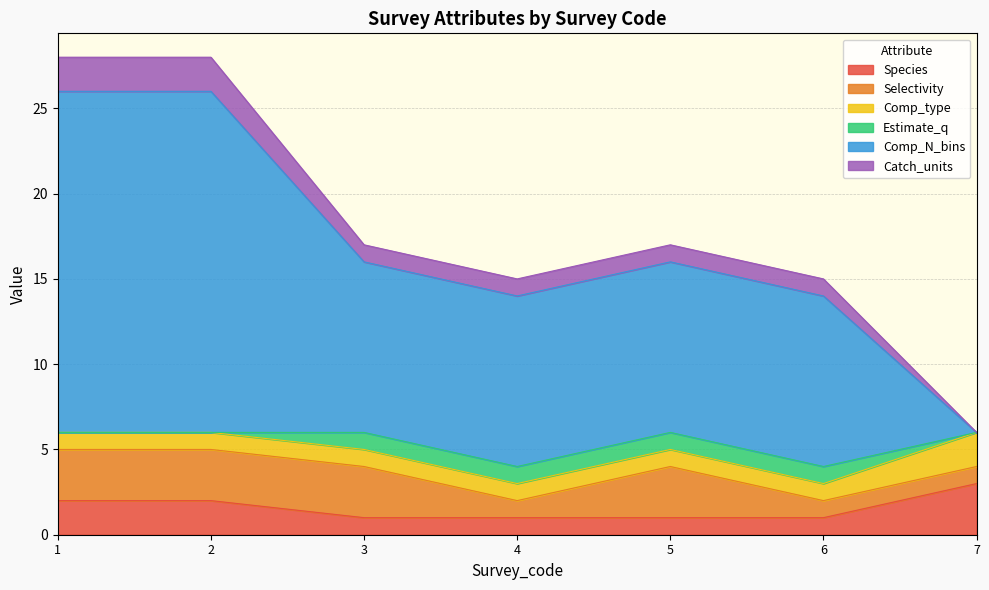

What is the smallest value displayed?

1